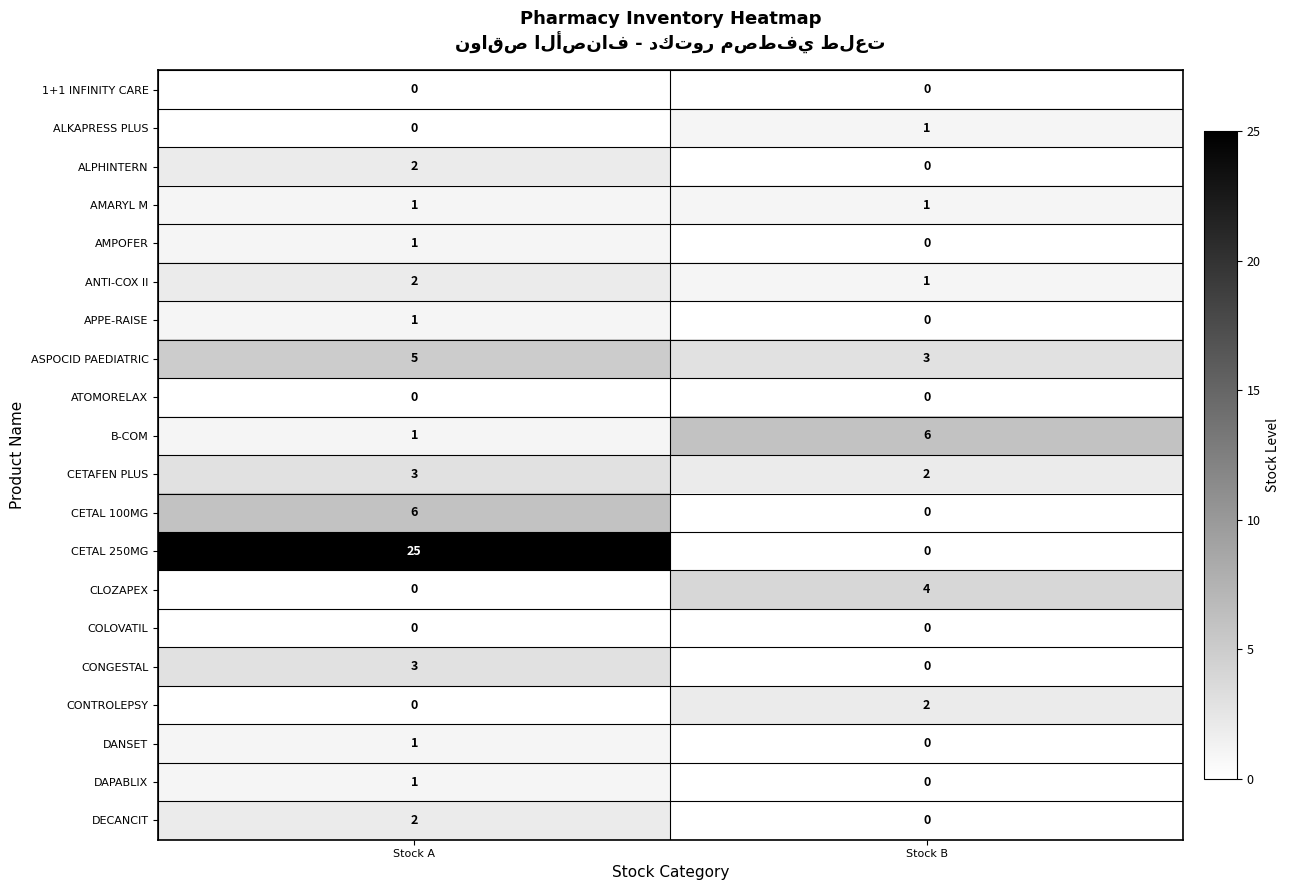

What is the difference between the CETAL 100MG values at Stock A and Stock B?

6